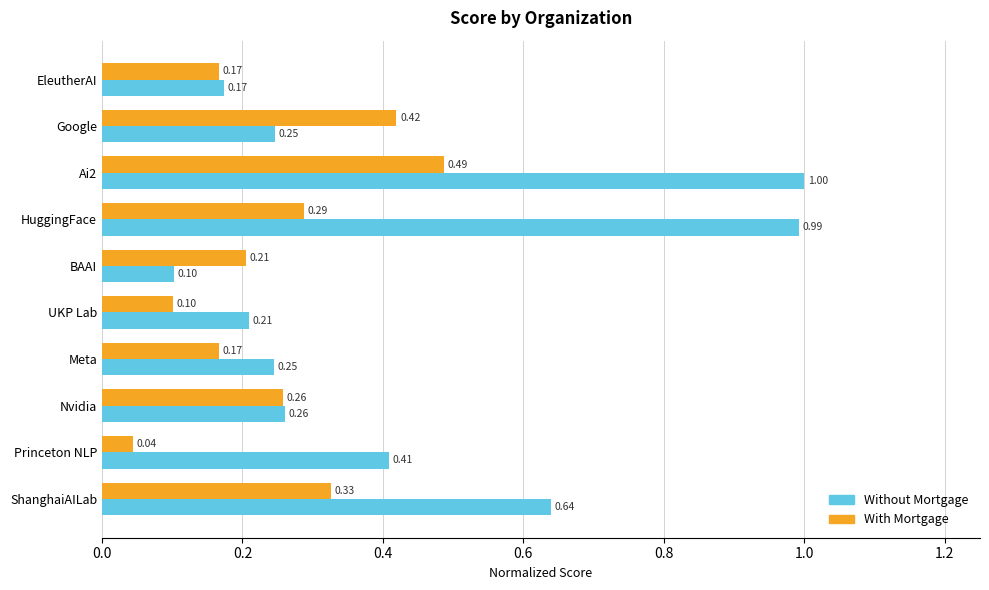

Which category has the lowest value in the Without Mortgage series?

BAAI